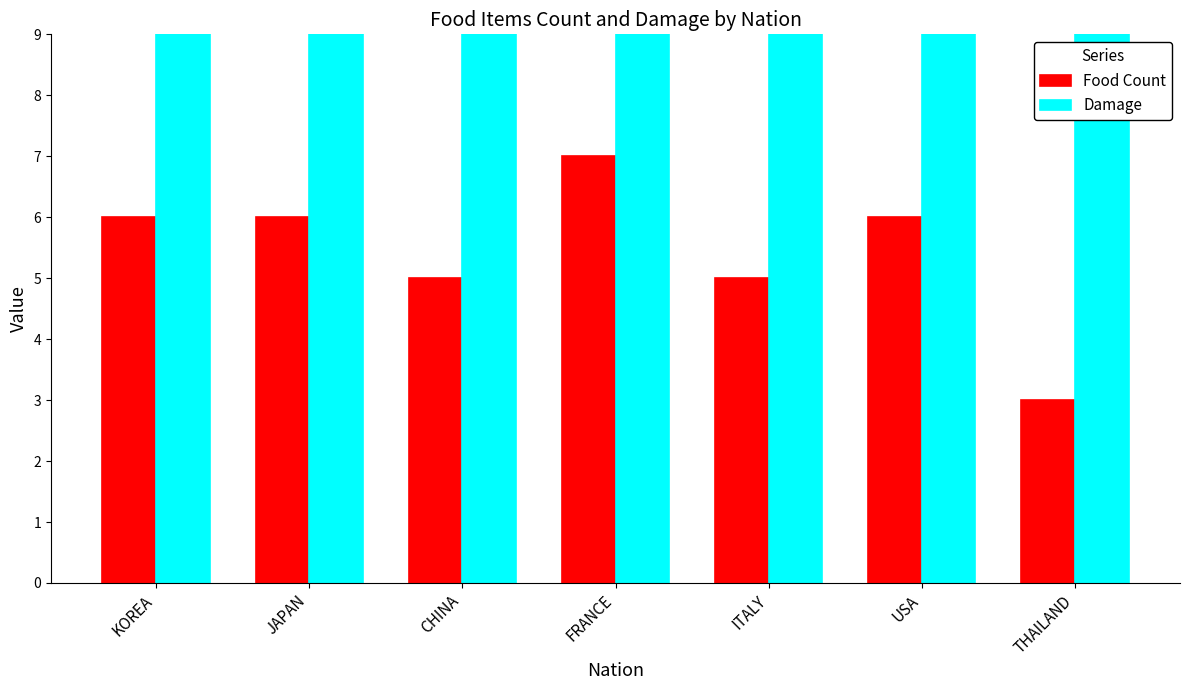

How many bars are there in total?

14